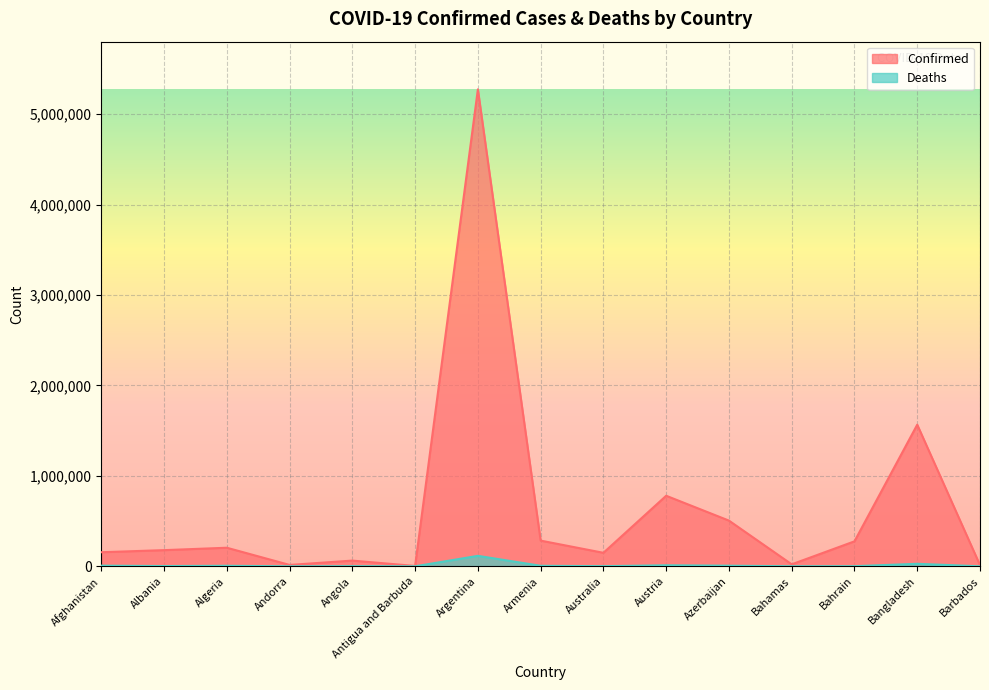

List the series in order of their peak value, lowest first.

Deaths, Confirmed